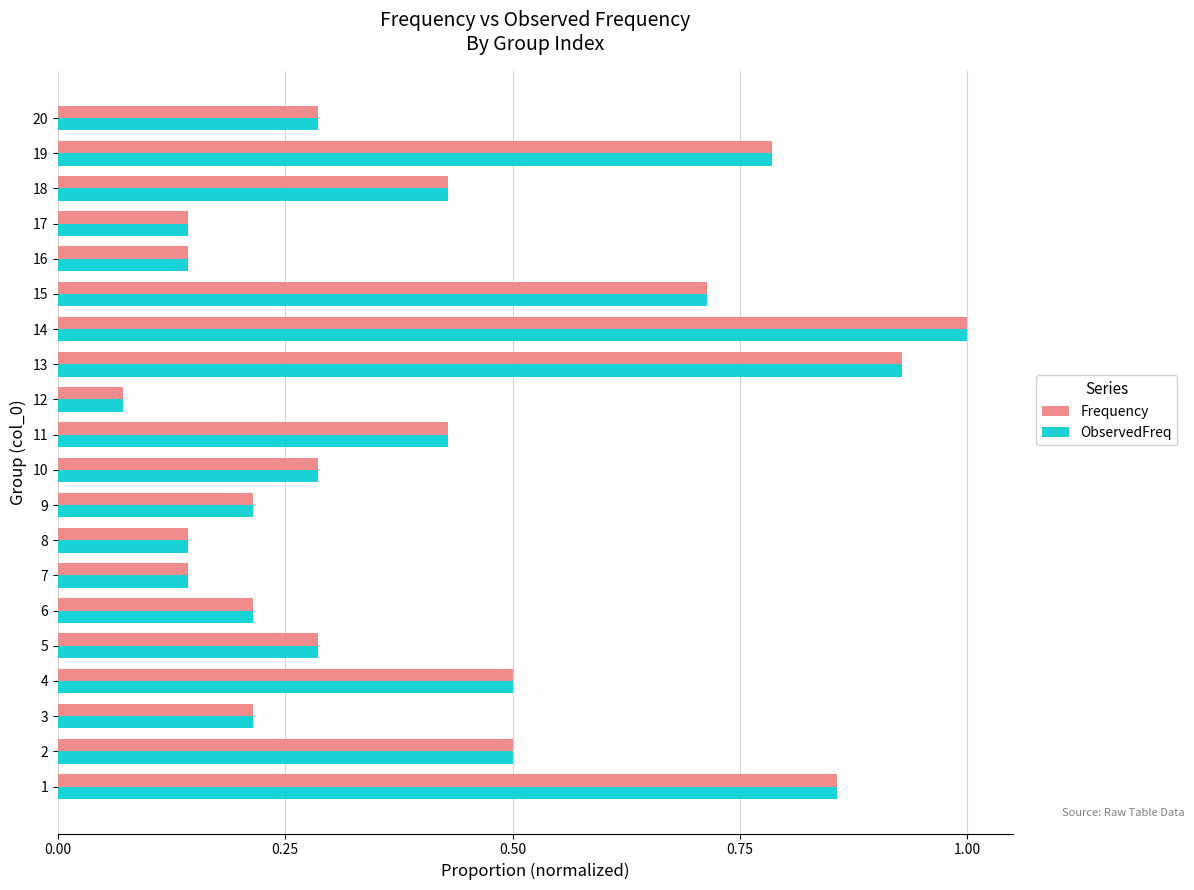

What is the maximum value shown in the chart?

1.0